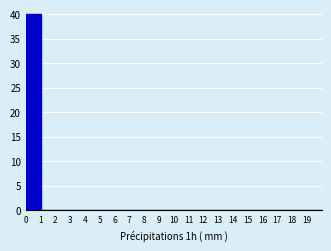

Which range on the x-axis has the tallest bar?

0 to 1